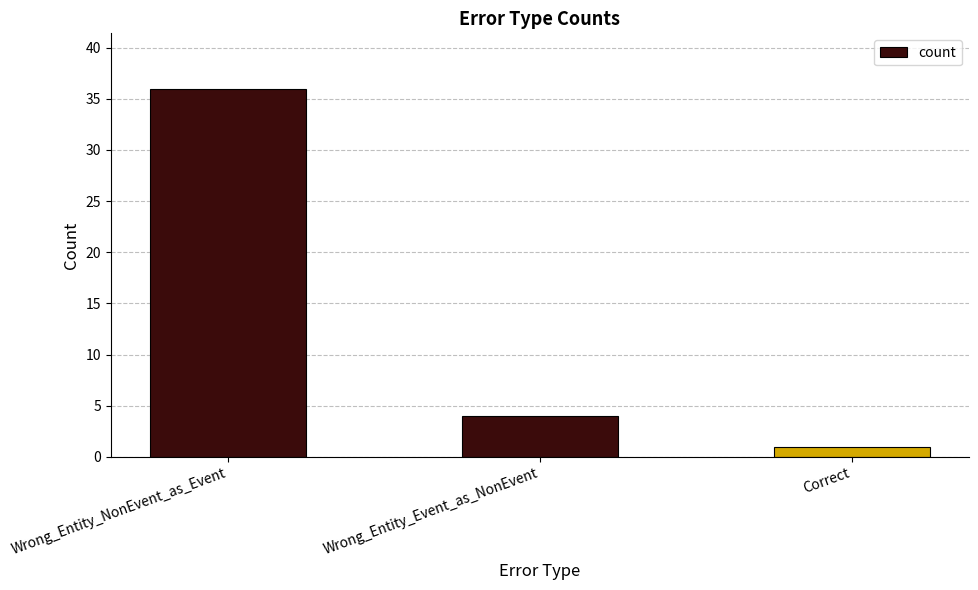

What position from the left is Wrong_Entity_Event_as_NonEvent?

2